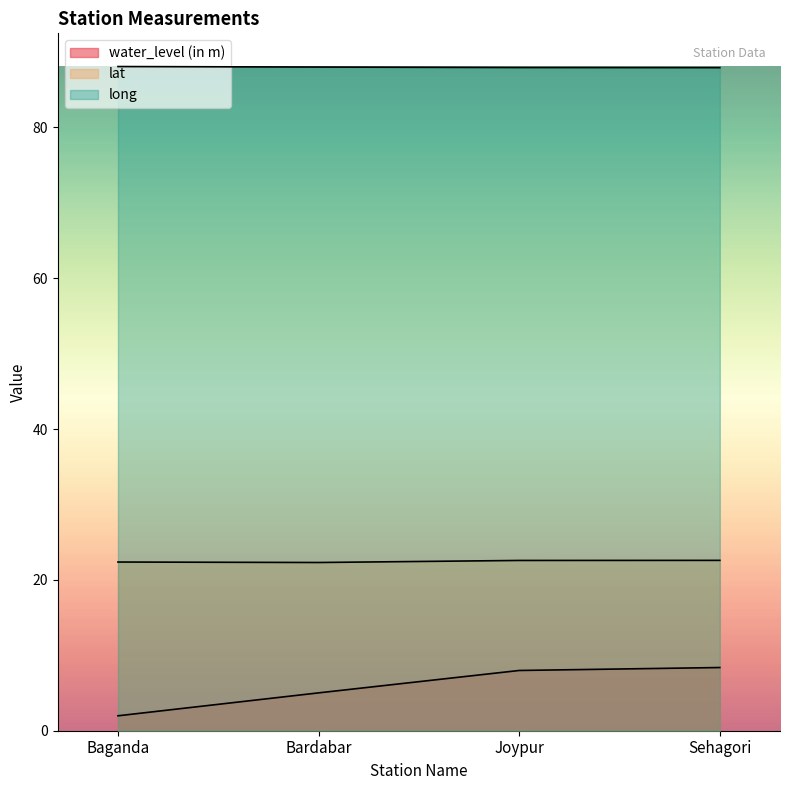

Does the chart display data point markers on the line(s)?

No